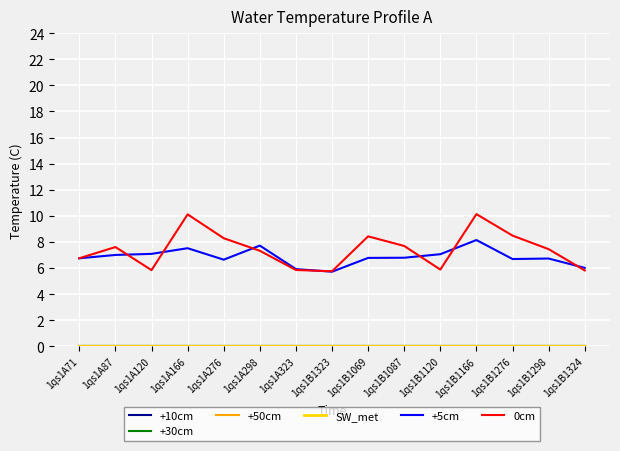

What is the total value across all series at 1qs1A276?

14.9